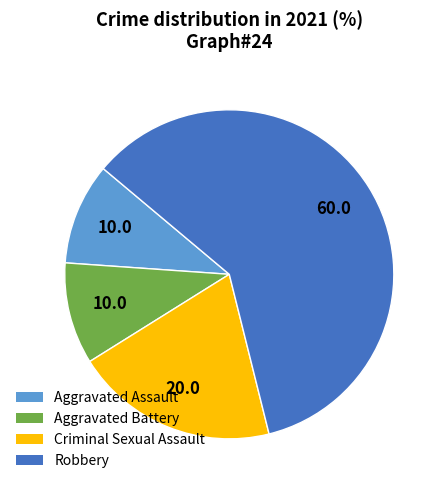

The Aggravated Assault slice represents 10% of the pie. True or false?

True